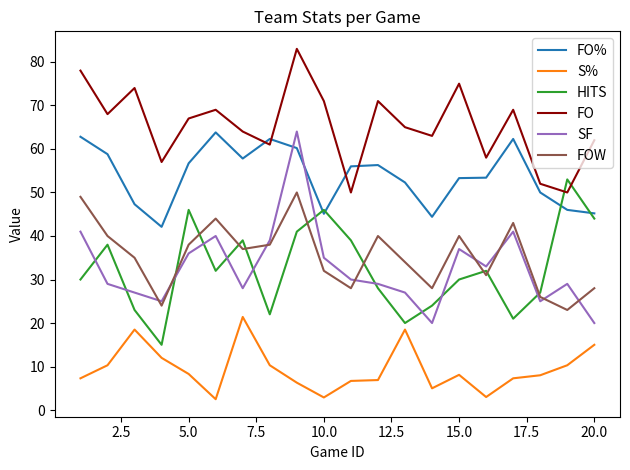

How many lines are shown in the chart?

6